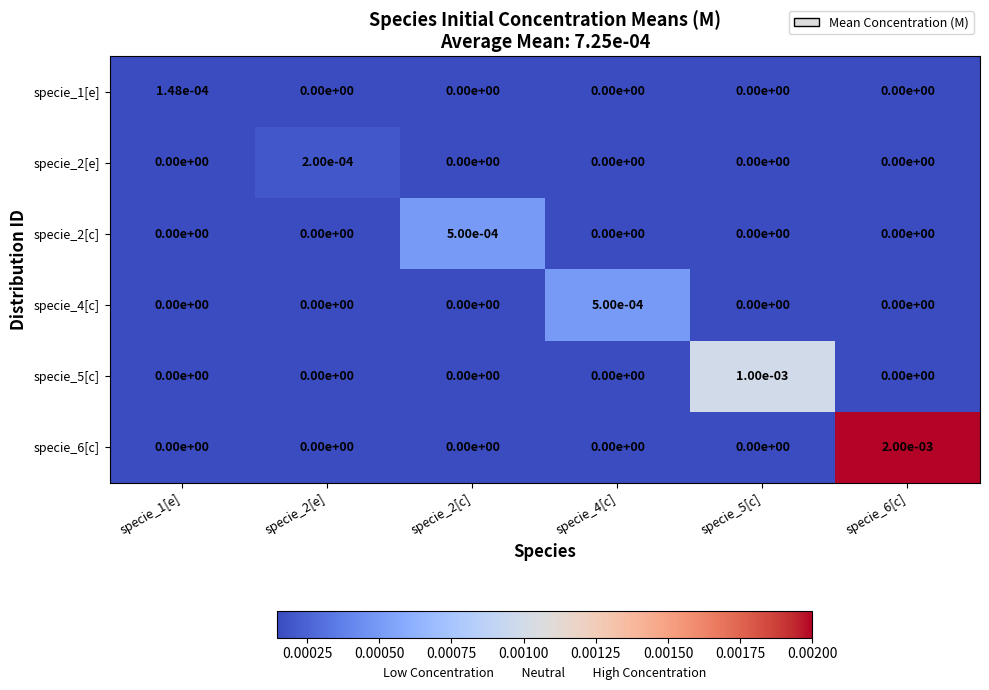

Count the number of categories in the chart.

6